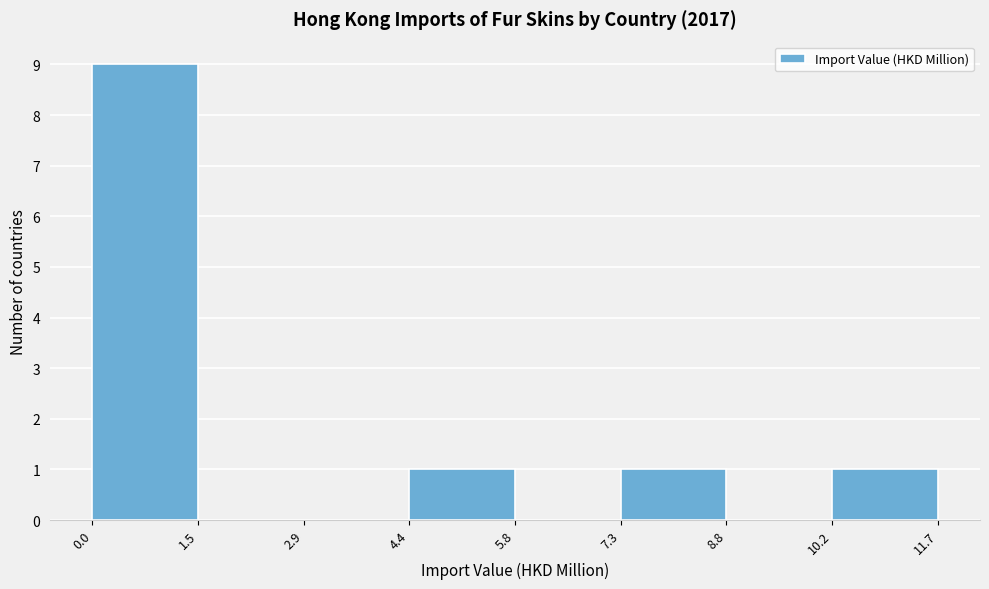

Reading left to right, transcribe this chart: for each bar, give the range it covers on the x-axis and its height. The values are not printed on the chart, so give them approximately, as read against the axis.

0.0 to 1.5: 9
1.5 to 2.9: 0
2.9 to 4.4: 0
4.4 to 5.8: 1
5.8 to 7.3: 0
7.3 to 8.8: 1
8.8 to 10.2: 0
10.2 to 11.7: 1